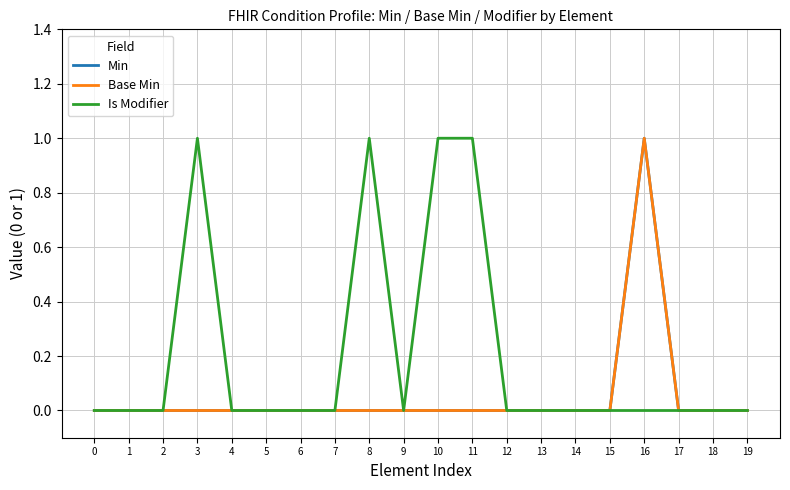

Does the chart have visible grid lines?

Yes